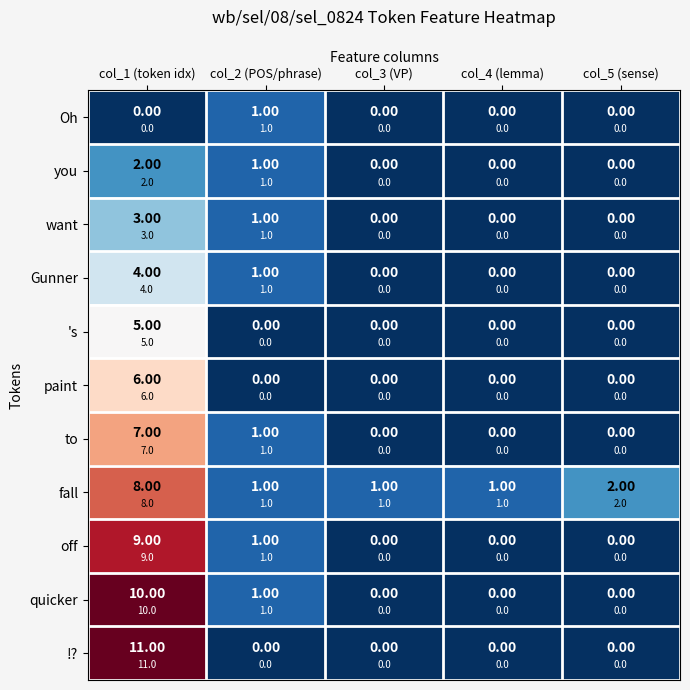

What is the difference between the maximum and minimum values in the want series?

3